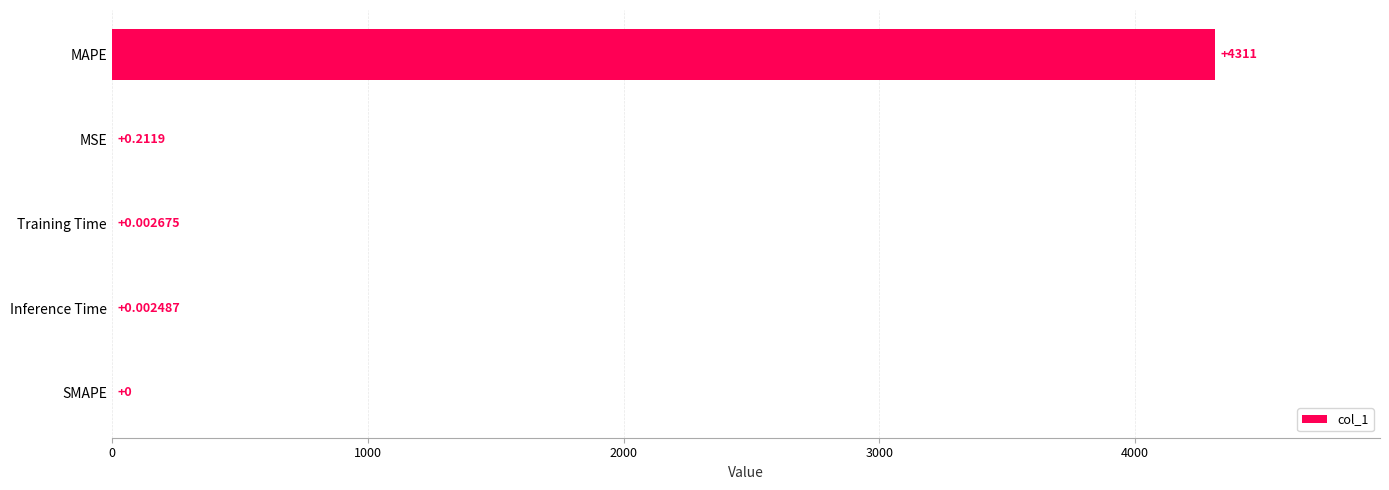

Where is the data nearest to the value 2155?

MSE